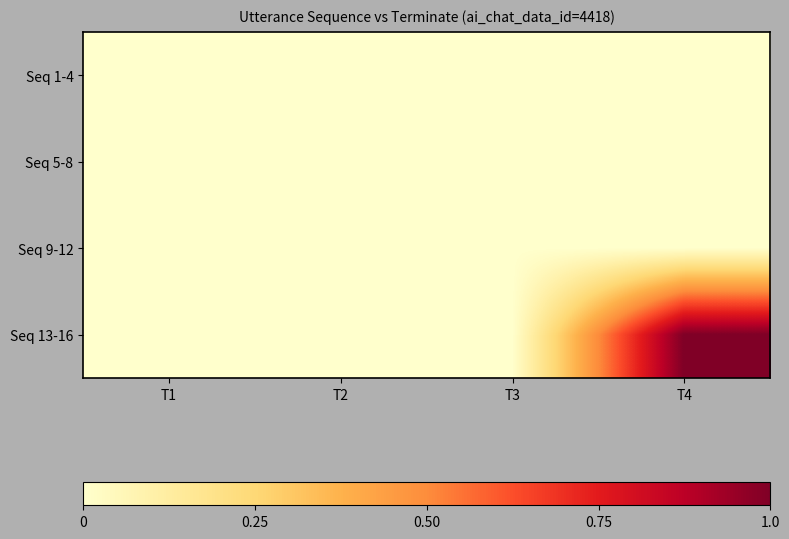

Which series changed the most between T2 and T4?

Seq 13-16